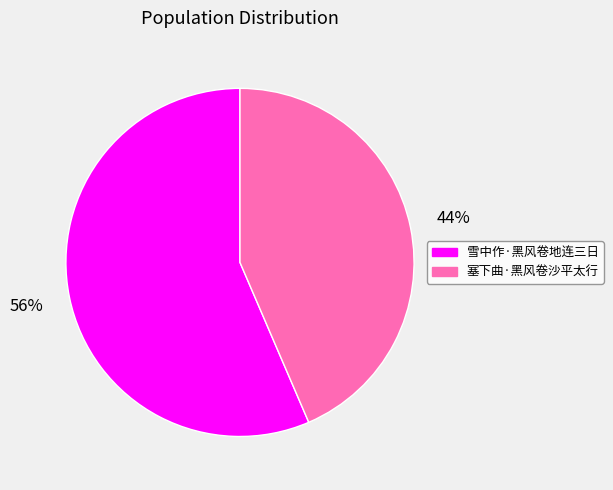

Between 塞下曲·黑风卷沙平太行 and 雪中作·黑风卷地连三日, which is larger?

雪中作·黑风卷地连三日